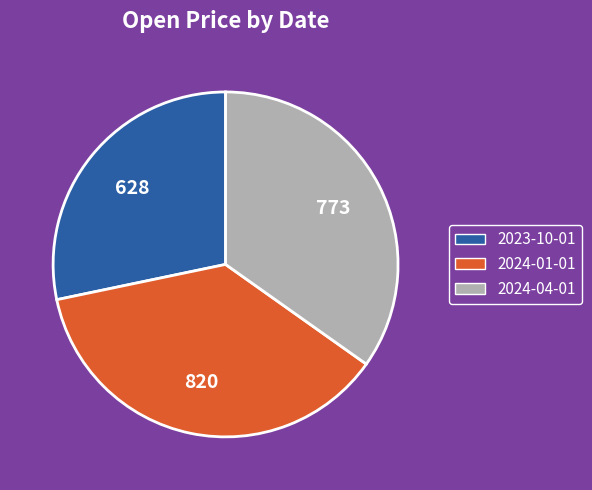

Approximately how many times larger is the value at 2023-10-01 compared to 2024-01-01?

0.8